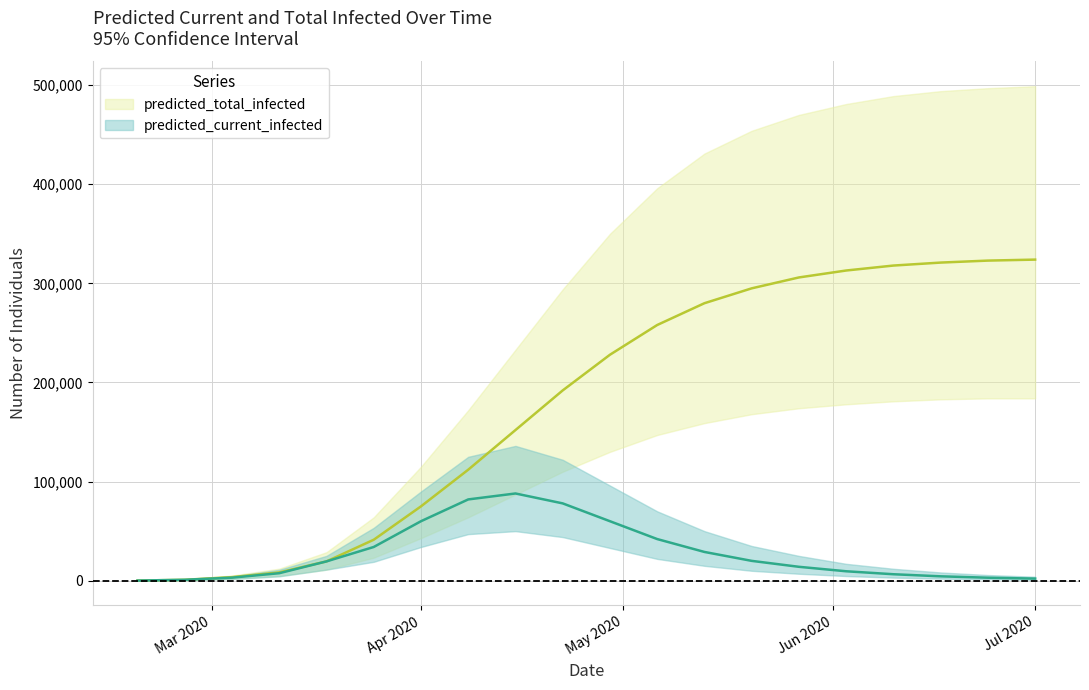

Does the chart display data point markers on the line(s)?

No